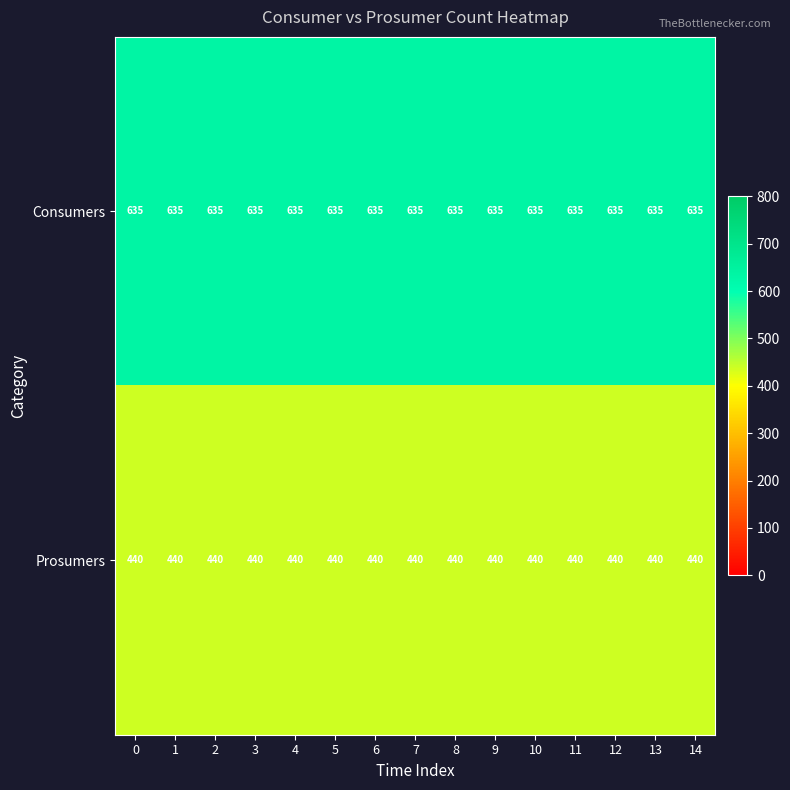

Is the value of Prosumers at 12 greater than the value of Consumers at 1?

No